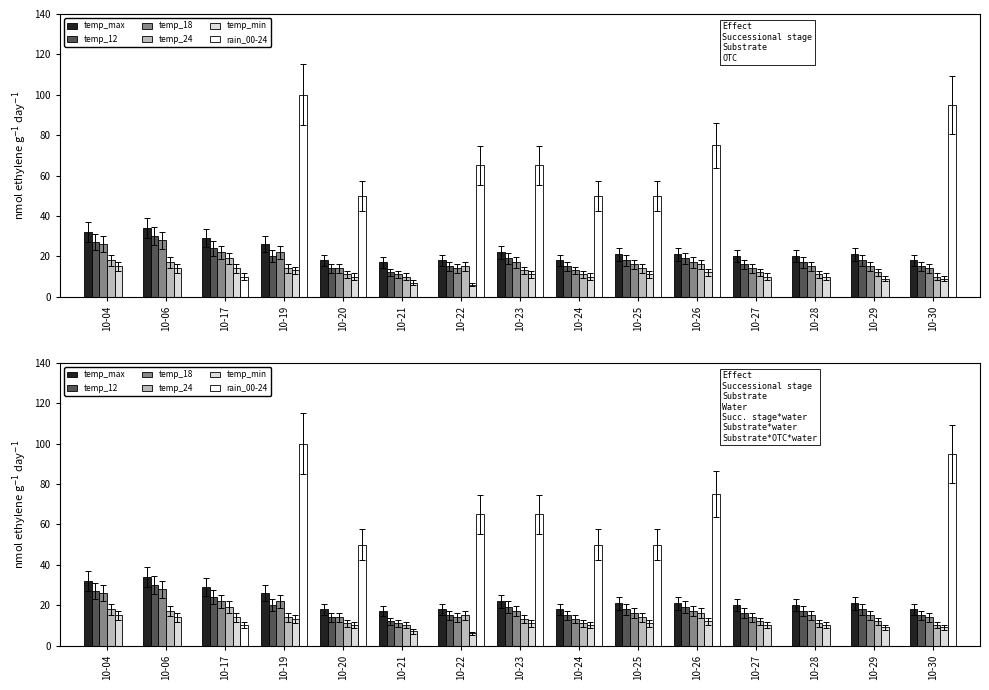

Reading left to right, extract all data points from this chart.

temp_max: 10-04=32	10-06=34	10-17=29	10-19=26	10-20=18	10-21=17	10-22=18	10-23=22	10-24=18	10-25=21	10-26=21	10-27=20	10-28=20	10-29=21	10-30=18
temp_12: 10-04=27	10-06=30	10-17=24	10-19=20	10-20=14	10-21=12	10-22=15	10-23=19	10-24=15	10-25=18	10-26=19	10-27=16	10-28=17	10-29=18	10-30=15
temp_18: 10-04=26	10-06=28	10-17=22	10-19=22	10-20=14	10-21=11	10-22=14	10-23=17	10-24=13	10-25=16	10-26=17	10-27=14	10-28=15	10-29=15	10-30=14
temp_24: 10-04=18	10-06=17	10-17=19	10-19=14	10-20=11	10-21=10	10-22=15	10-23=13	10-24=11	10-25=14	10-26=16	10-27=12	10-28=11	10-29=12	10-30=10
temp_min: 10-04=15	10-06=14	10-17=14	10-19=13	10-20=10	10-21=7	10-22=6	10-23=11	10-24=10	10-25=11	10-26=12	10-27=10	10-28=10	10-29=9	10-30=9
rain_00-24: 10-04=0	10-06=0	10-17=10	10-19=100	10-20=50	10-21=0	10-22=65	10-23=65	10-24=50	10-25=50	10-26=75	10-27=0	10-28=0	10-29=0	10-30=95